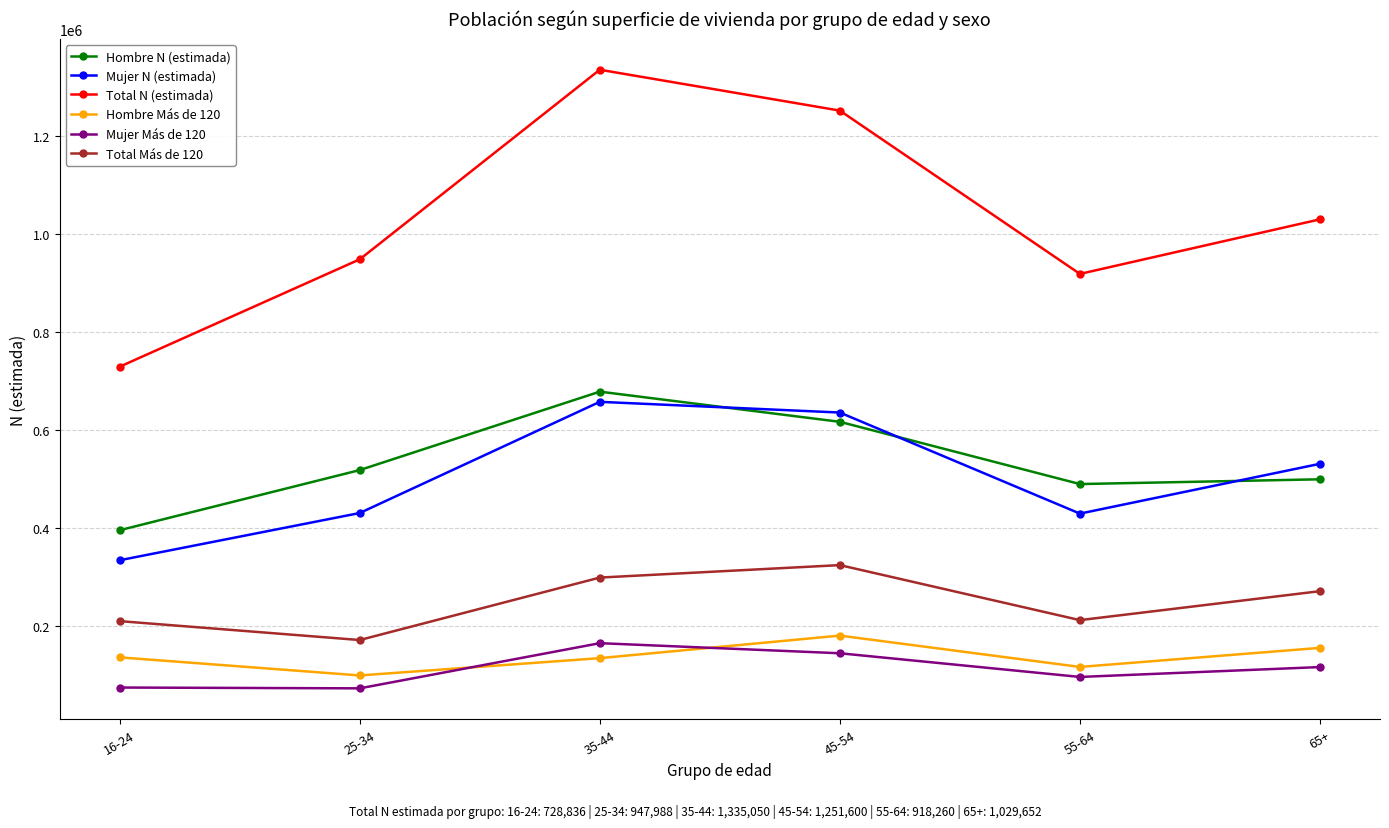

What is the greatest value displayed?

1335050